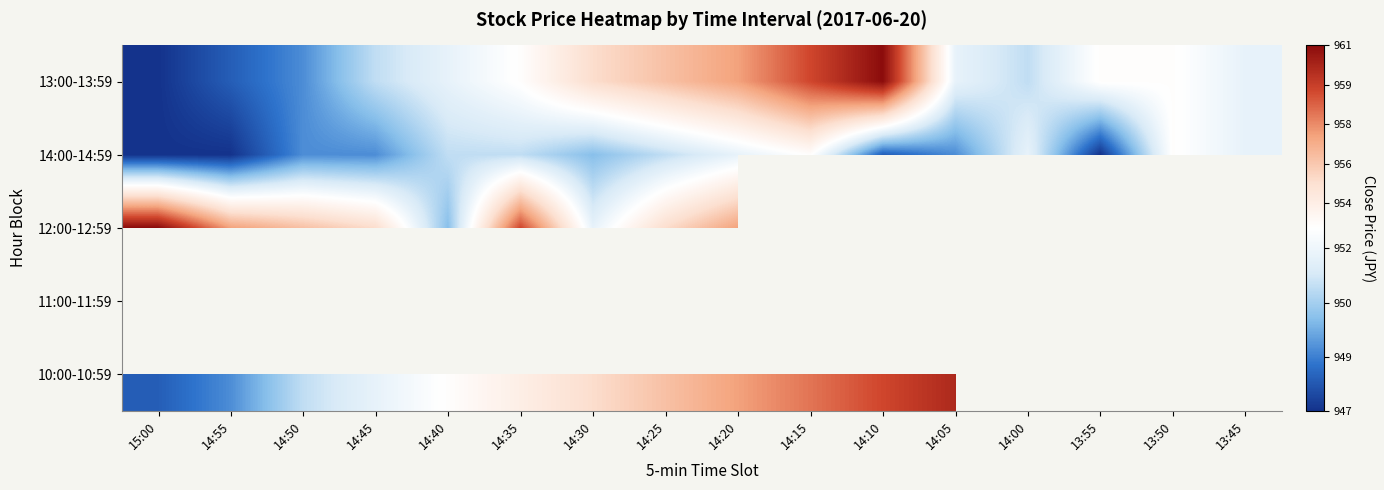

At how many categories does at least one series exceed 959?

3